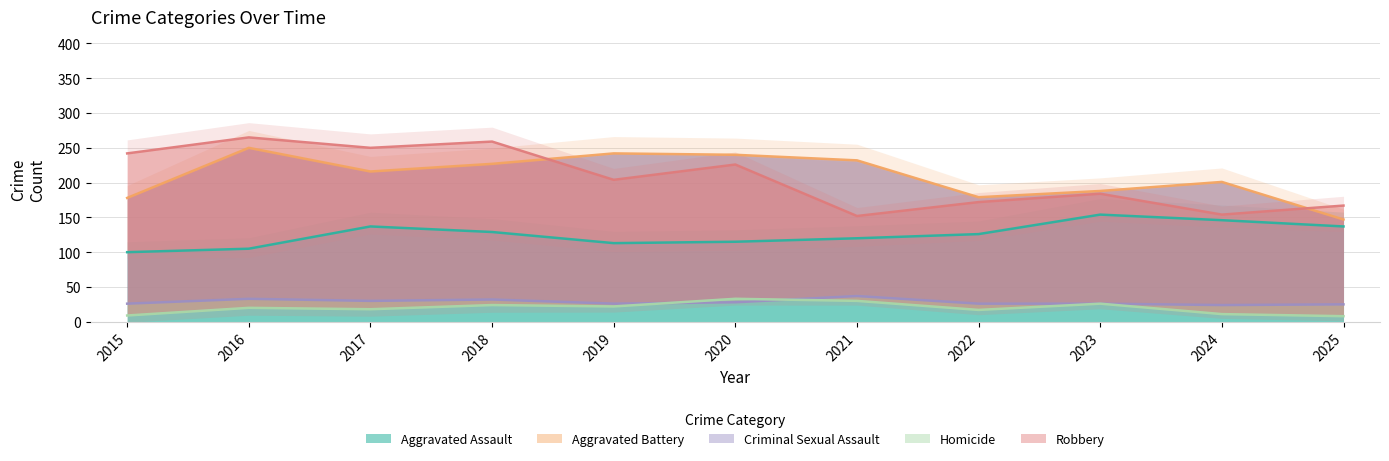

Where is the first local maximum for Criminal Sexual Assault?

2016